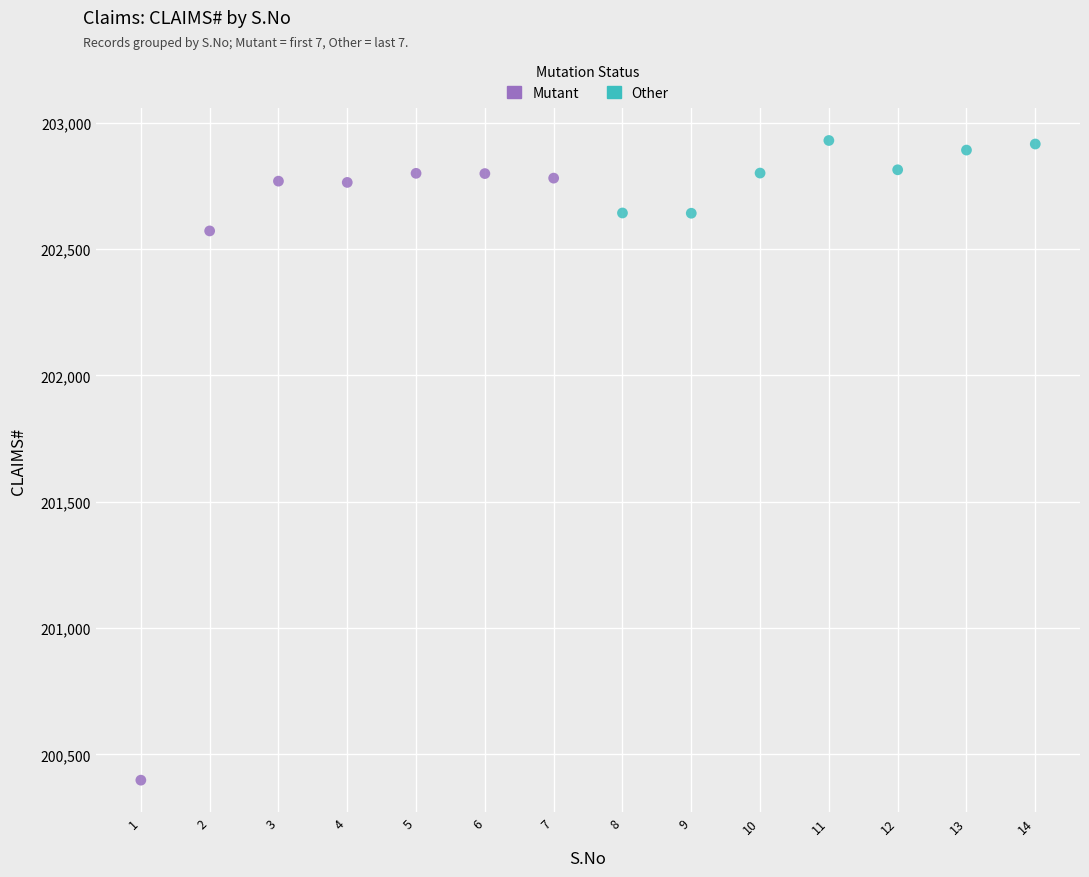

Which series has the largest Y range (max minus min)?

Mutant